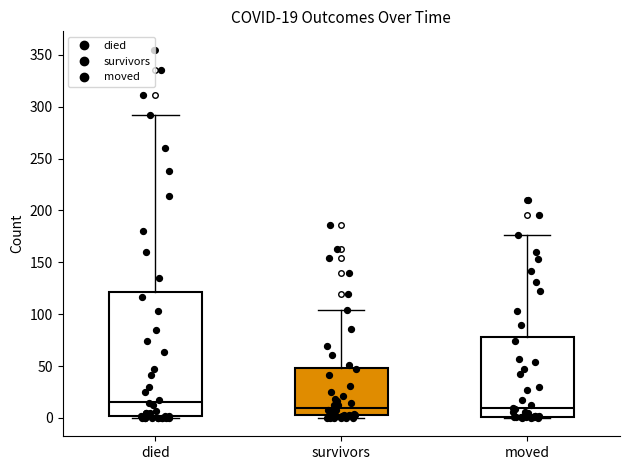

Which box is the tallest, from its lower edge to its upper edge?

died